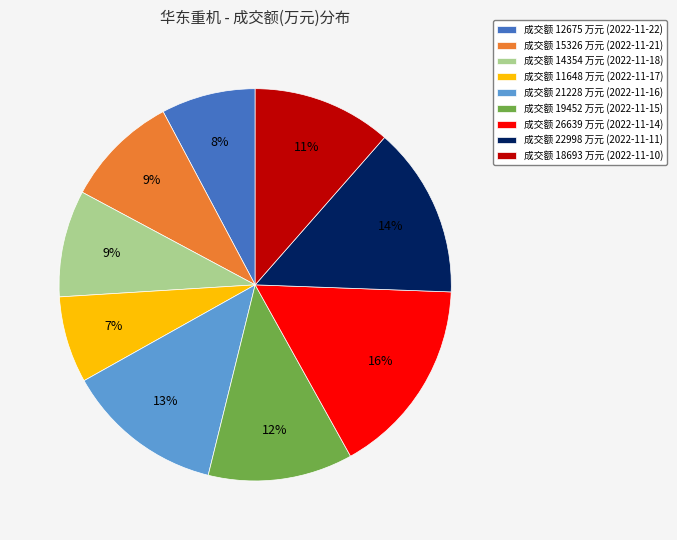

Count the number of slices in the pie.

9